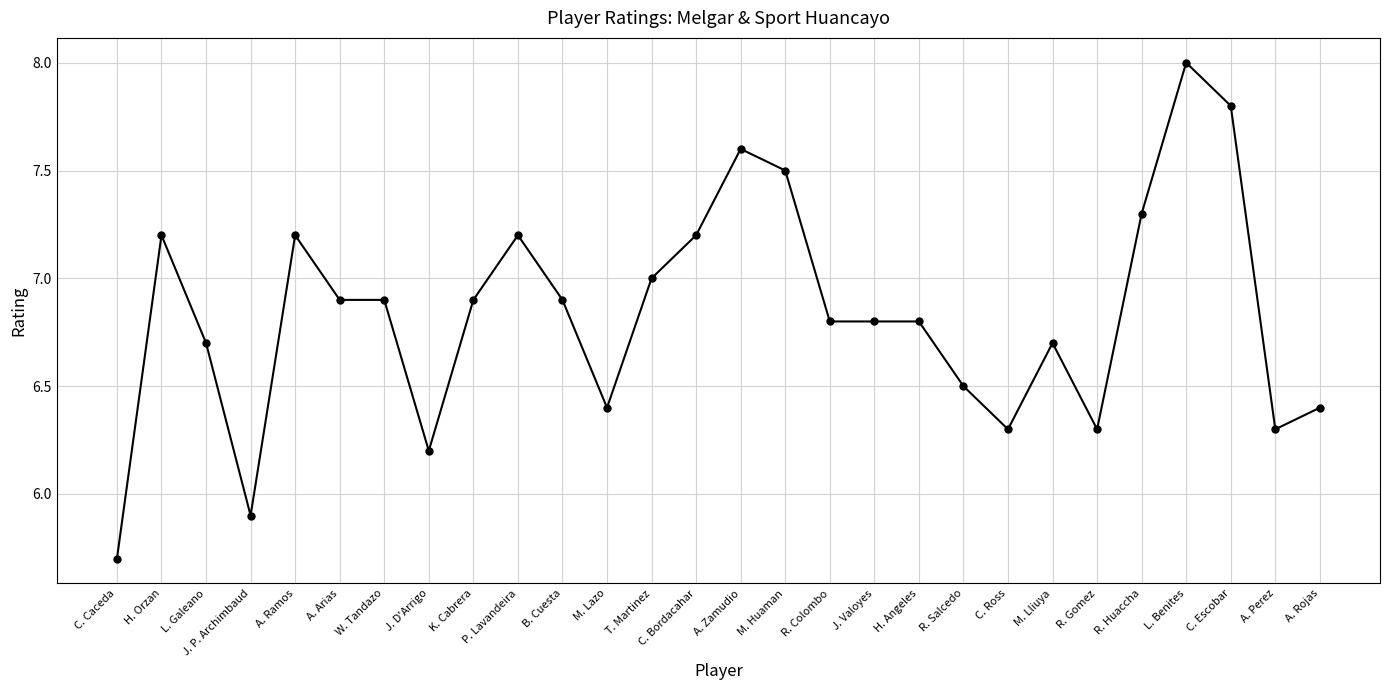

Which label corresponds to the largest value in the chart?

L. Benites